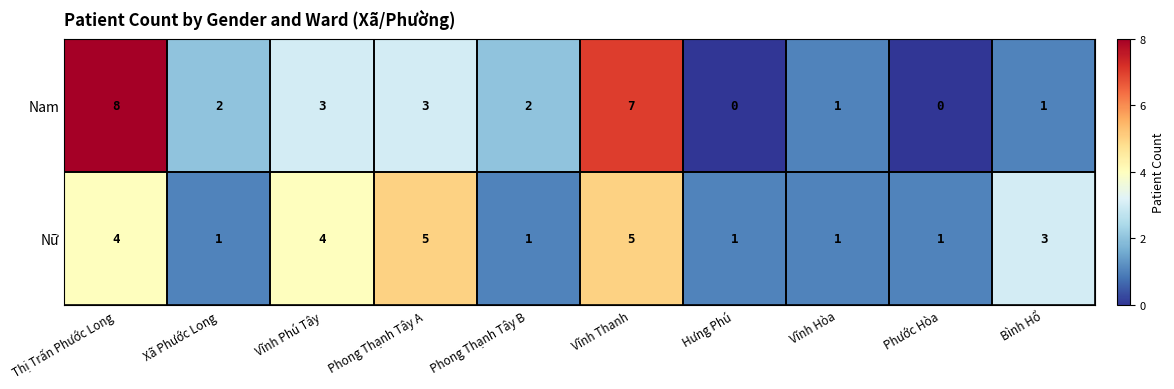

Between Phong Thạnh Tây B and Hưng Phú, which series saw the biggest shift?

Nam